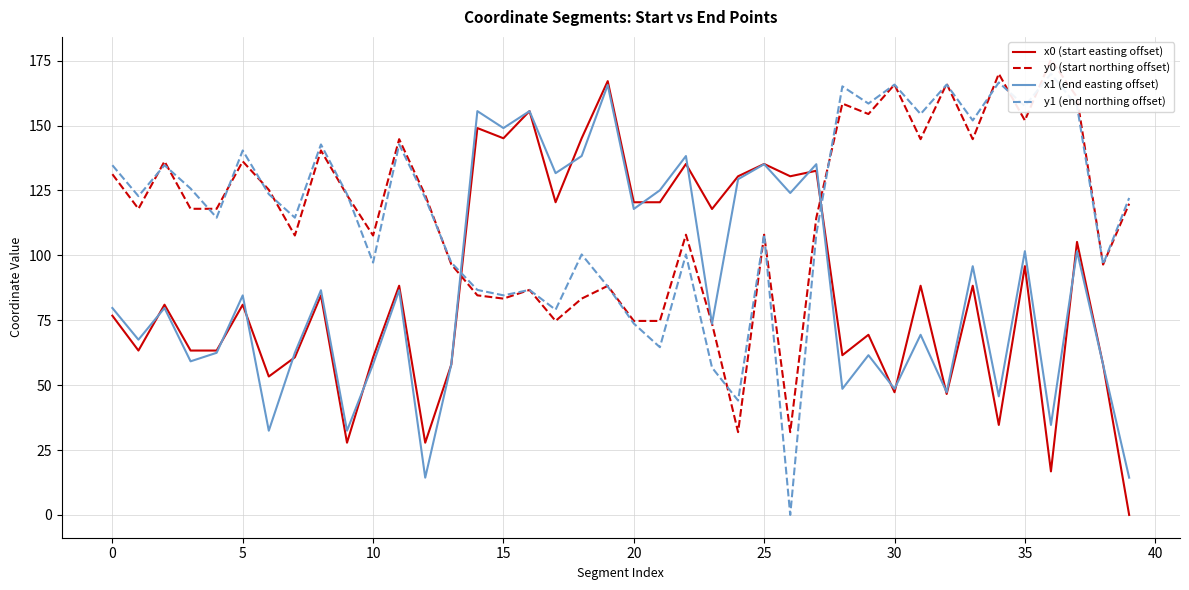

How many interior local valleys does the x0 (start easting offset) series have?

13